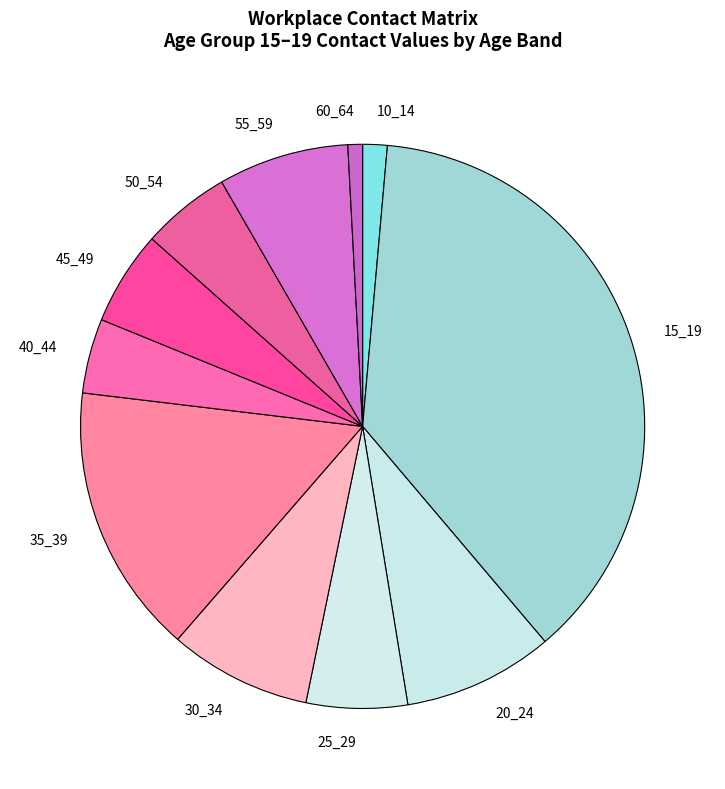

Between 50_54 and 35_39, which is larger?

35_39